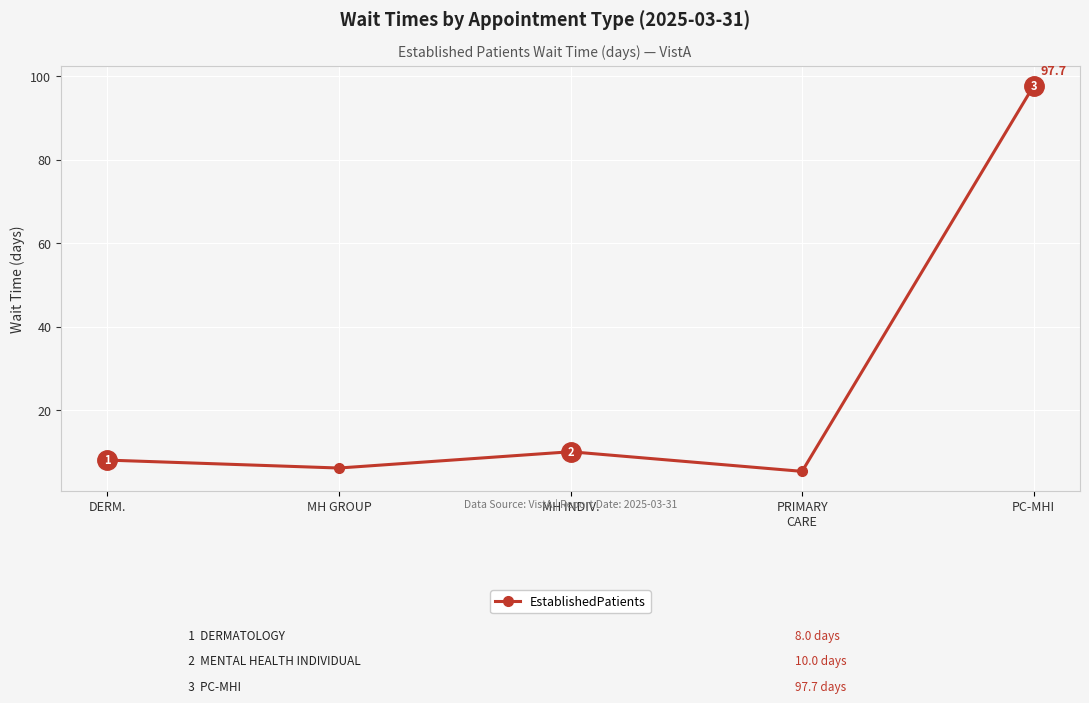

What is the sum of all values?

127.1